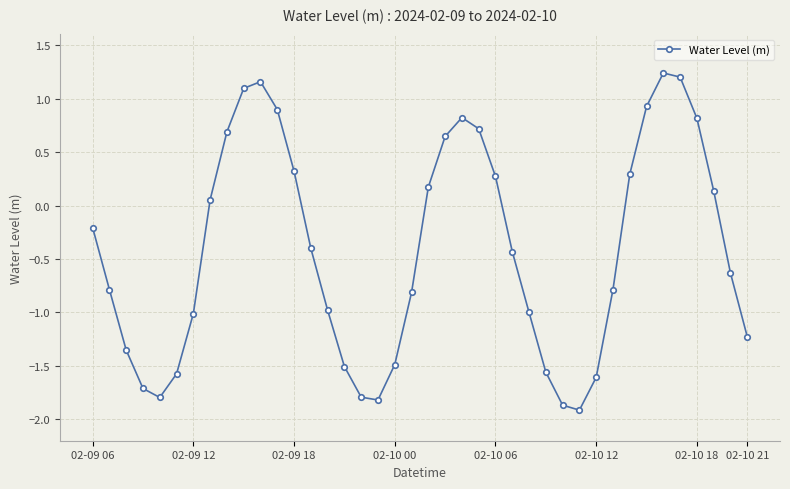

What is the value of the 1st point from the left?

-0.2